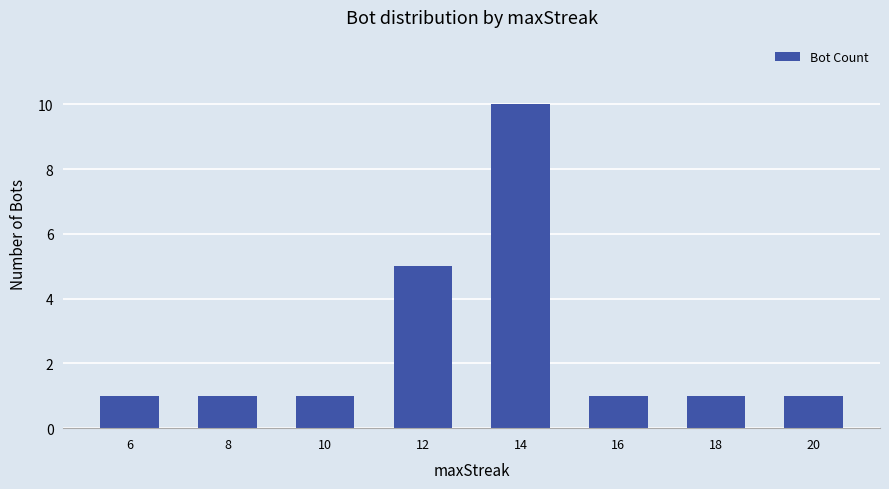

What is the value of the 2nd bar from the left?

1